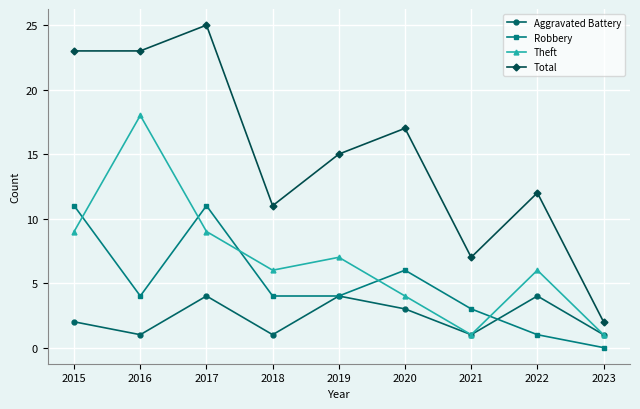

What is the sum of the Aggravated Battery values at 2015 and 2019?

6